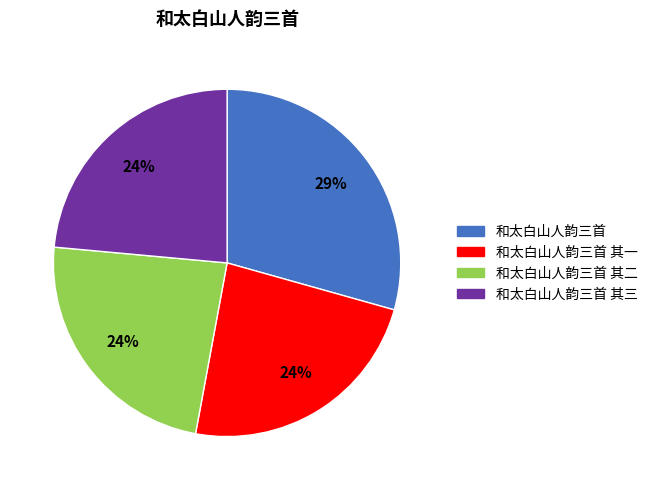

To the nearest percent, what is the average slice percentage?

25%